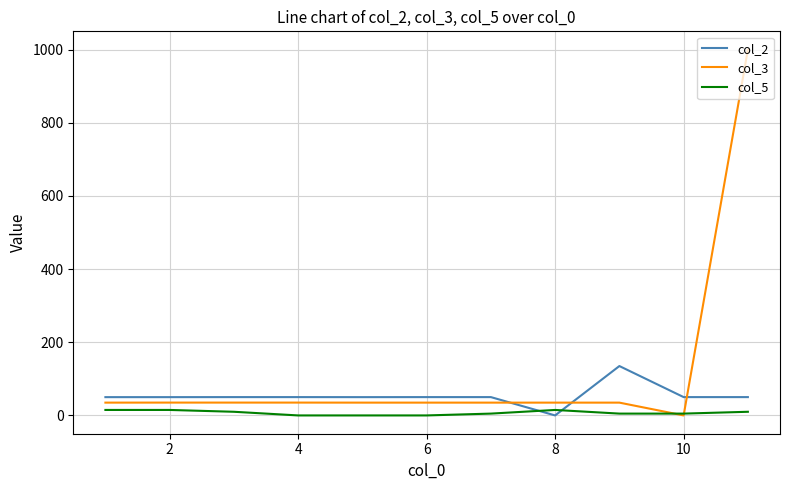

List the series in order of their overall mean, lowest first.

col_5, col_2, col_3